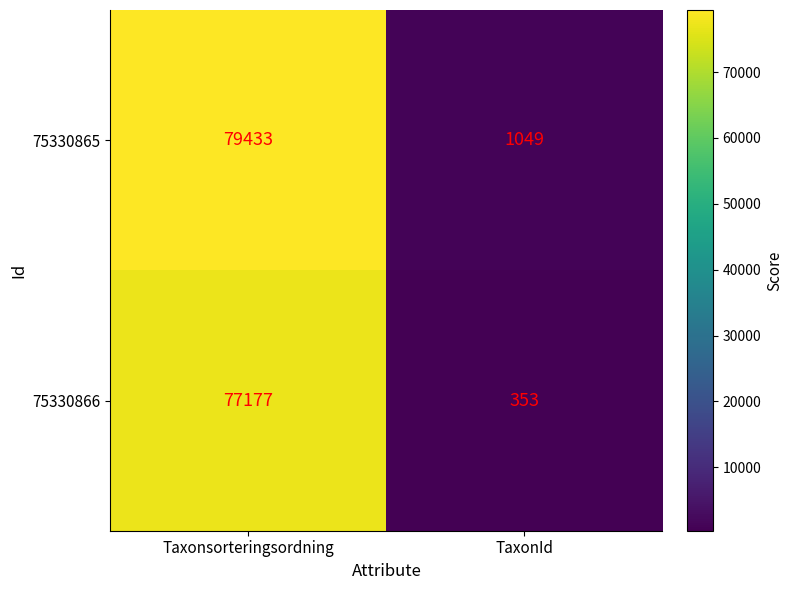

What is the average value of the 75330866 series?

38765